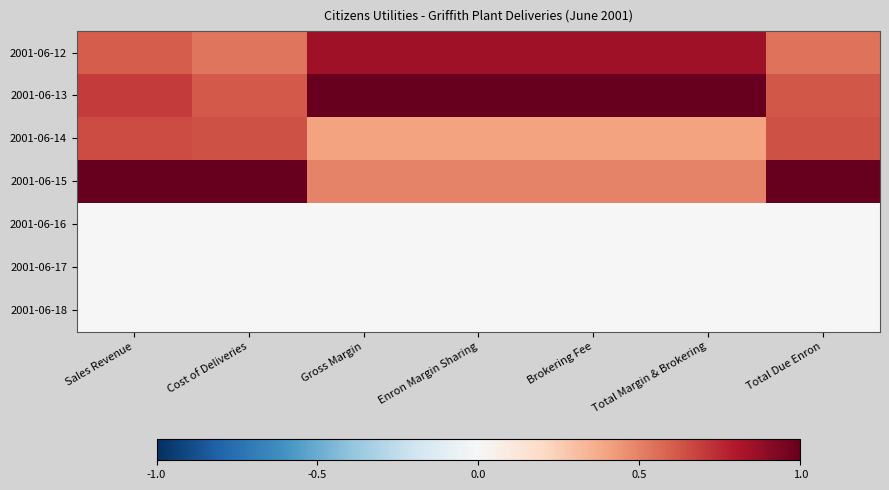

Reading left to right, list all the values displayed in this chart.

2001-06-12: Sales Revenue=0.6	Cost of Deliveries=0.5	Gross Margin=0.8	Enron Margin Sharing=0.8	Brokering Fee=0.8	Total Margin & Brokering=0.8	Total Due Enron=0.5
2001-06-13: Sales Revenue=0.7	Cost of Deliveries=0.6	Gross Margin=1.0	Enron Margin Sharing=1.0	Brokering Fee=1.0	Total Margin & Brokering=1.0	Total Due Enron=0.6
2001-06-14: Sales Revenue=0.6	Cost of Deliveries=0.6	Gross Margin=0.4	Enron Margin Sharing=0.4	Brokering Fee=0.4	Total Margin & Brokering=0.4	Total Due Enron=0.6
2001-06-15: Sales Revenue=1.0	Cost of Deliveries=1.0	Gross Margin=0.5	Enron Margin Sharing=0.5	Brokering Fee=0.5	Total Margin & Brokering=0.5	Total Due Enron=1.0
2001-06-16: Sales Revenue=0.0	Cost of Deliveries=0.0	Gross Margin=0.0	Enron Margin Sharing=0.0	Brokering Fee=0.0	Total Margin & Brokering=0.0	Total Due Enron=0.0
2001-06-17: Sales Revenue=0.0	Cost of Deliveries=0.0	Gross Margin=0.0	Enron Margin Sharing=0.0	Brokering Fee=0.0	Total Margin & Brokering=0.0	Total Due Enron=0.0
2001-06-18: Sales Revenue=0.0	Cost of Deliveries=0.0	Gross Margin=0.0	Enron Margin Sharing=0.0	Brokering Fee=0.0	Total Margin & Brokering=0.0	Total Due Enron=0.0